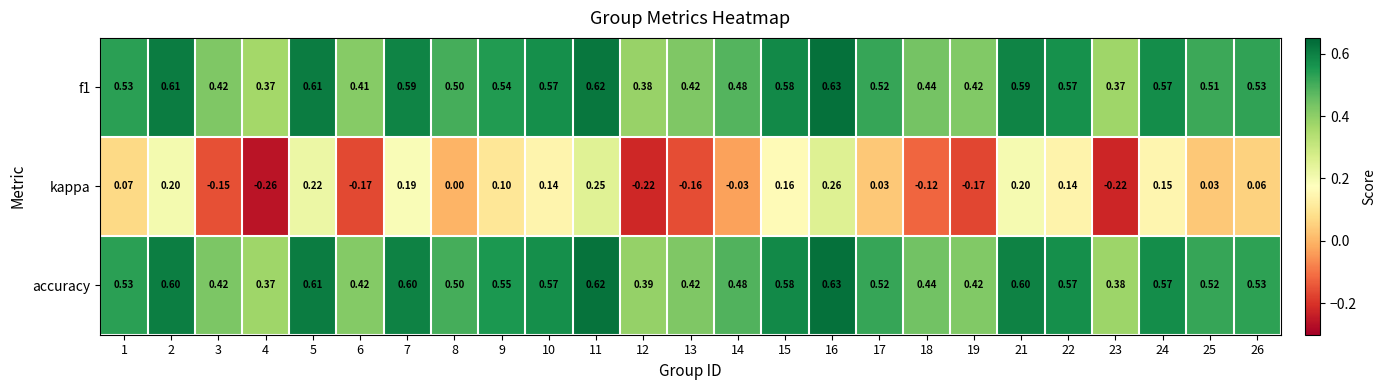

Which series has the largest total across all categories?

accuracy